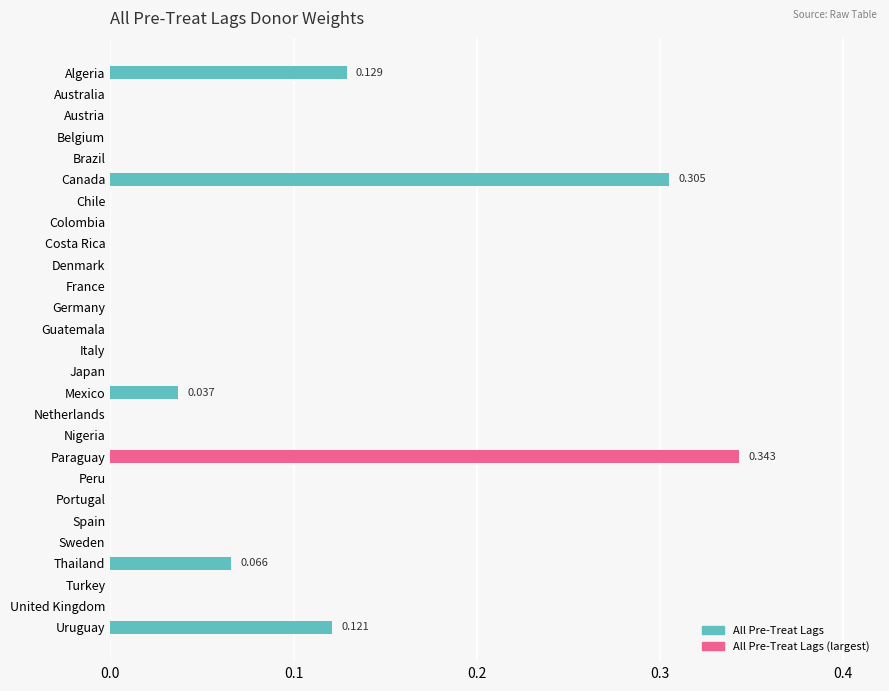

How many values are between 0 and 1?

27